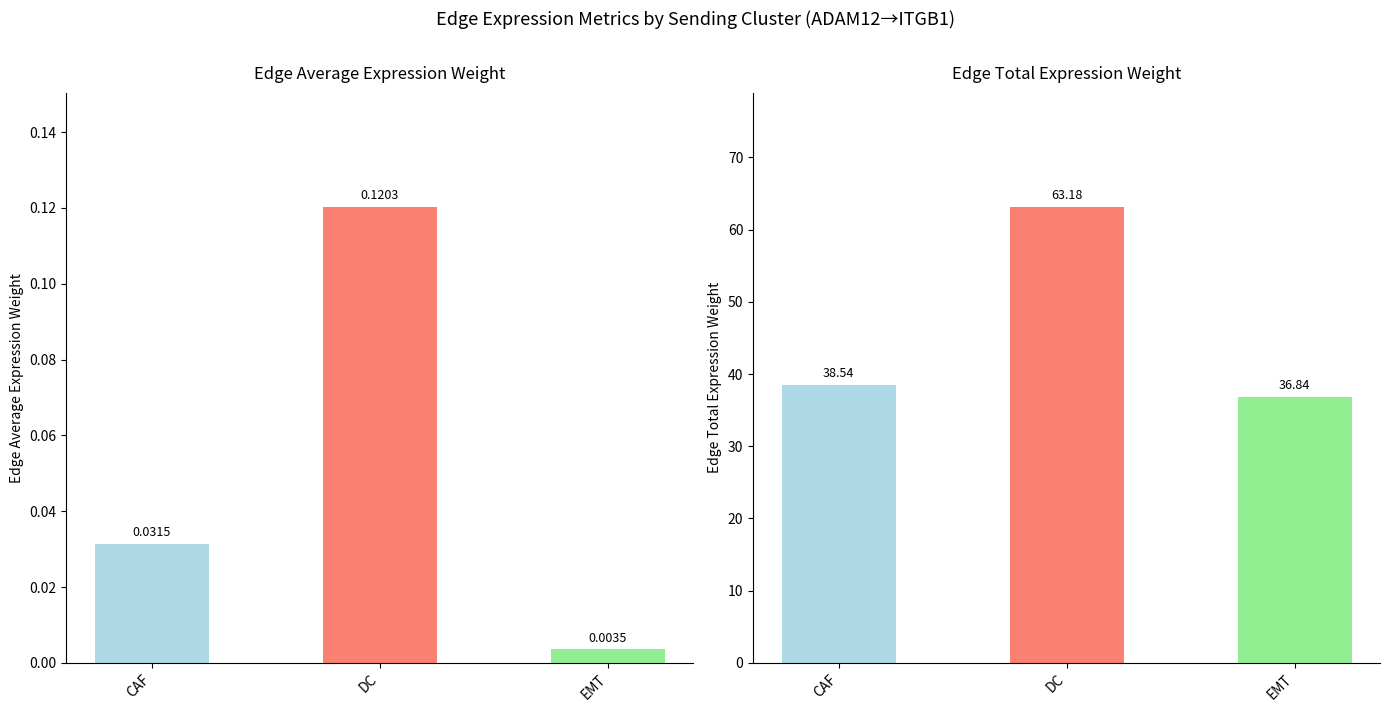

Which series has the largest total across all categories?

Edge total expression weight